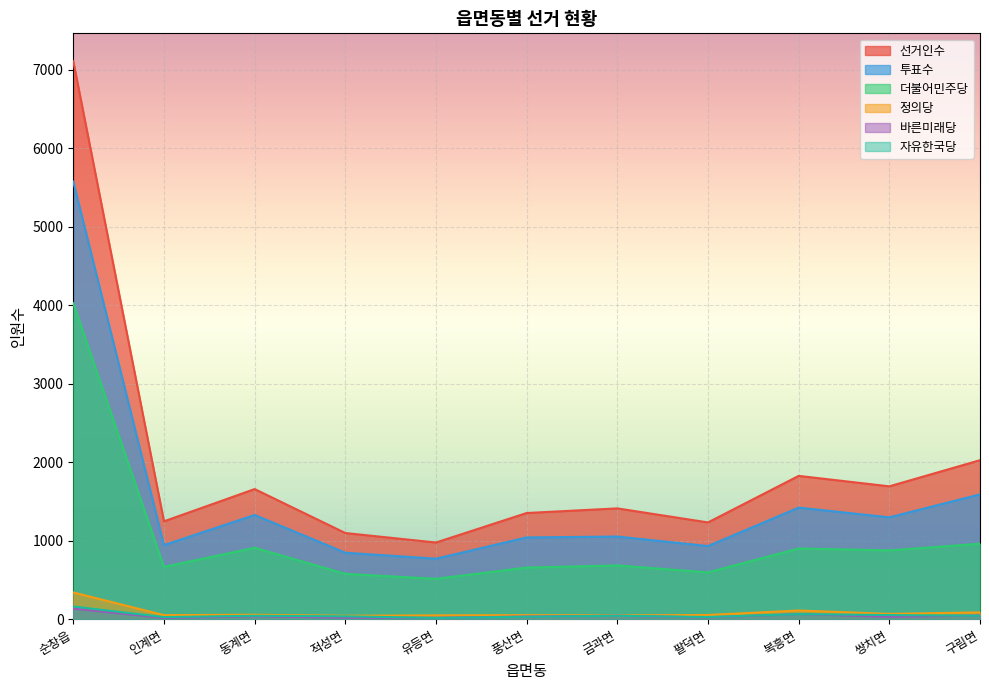

What is the difference between the highest and lowest values at 적성면?

1079